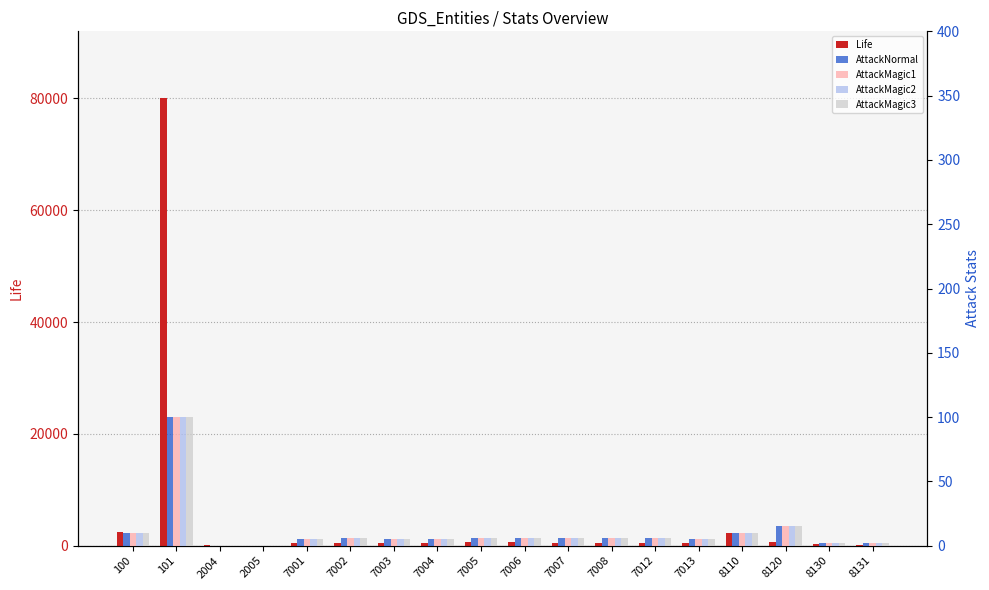

What are all the series names shown in the legend?

Life, AttackNormal, AttackMagic1, AttackMagic2, AttackMagic3